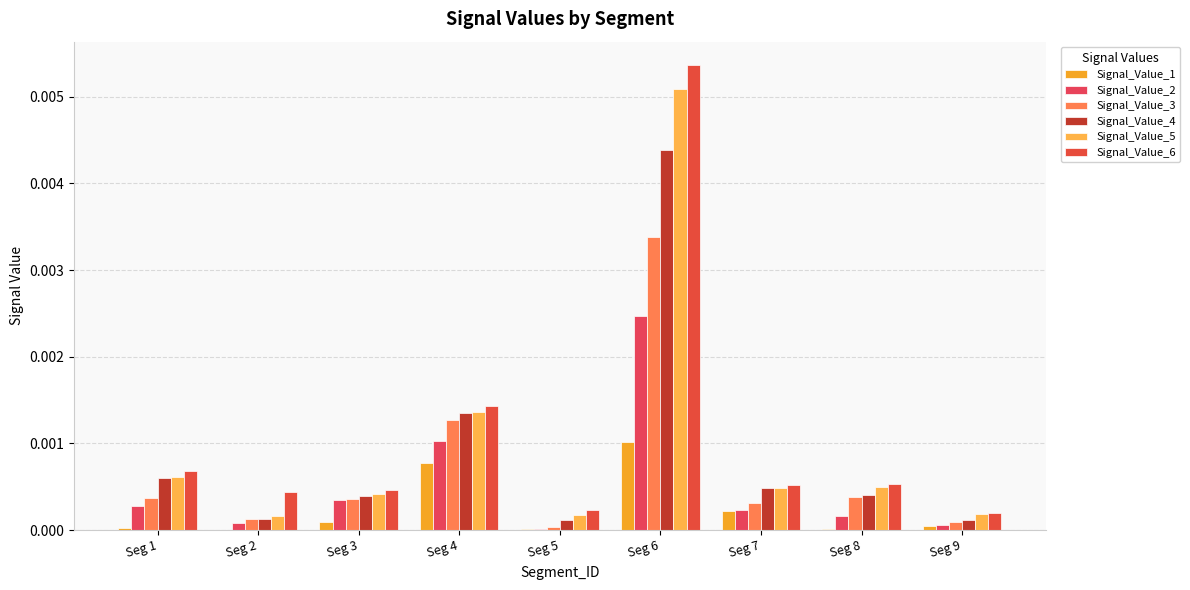

Are the bars grouped side by side (vs. stacked)?

Yes